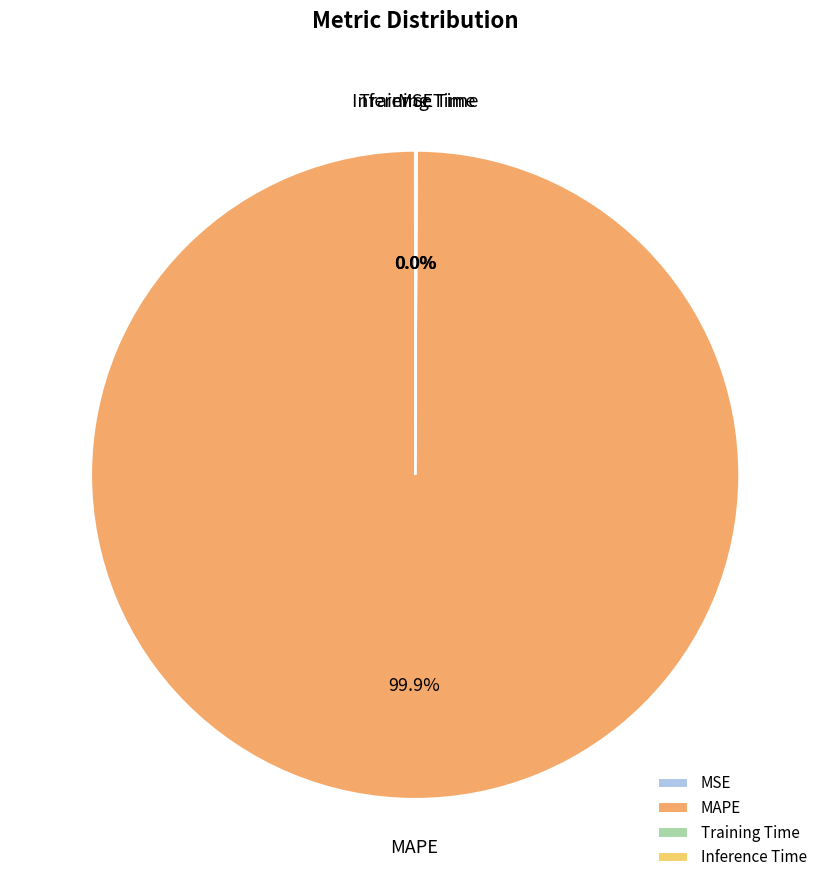

Which category accounts for the majority?

MAPE